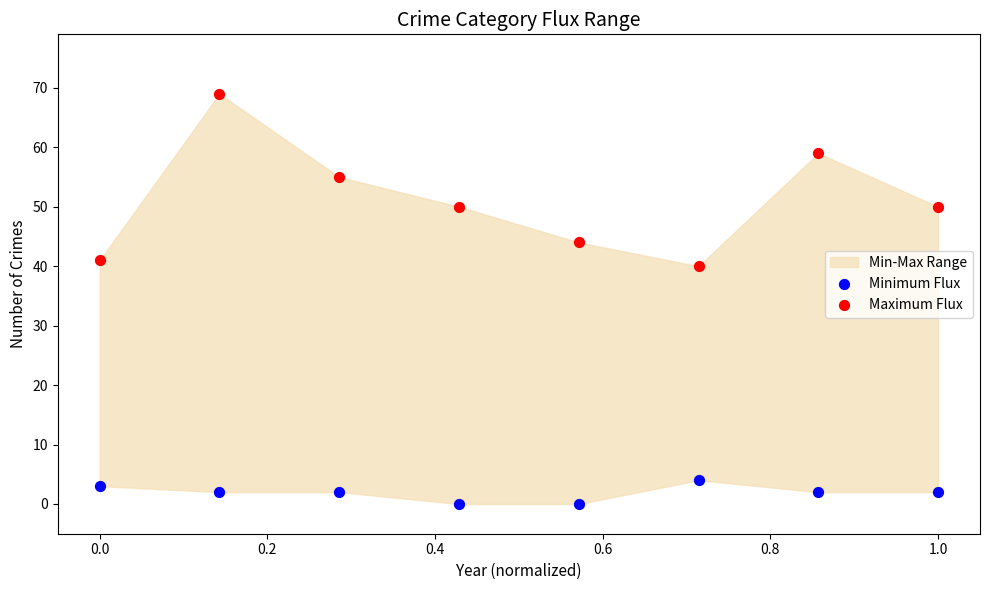

Which series contains the highest Y value?

Maximum Flux